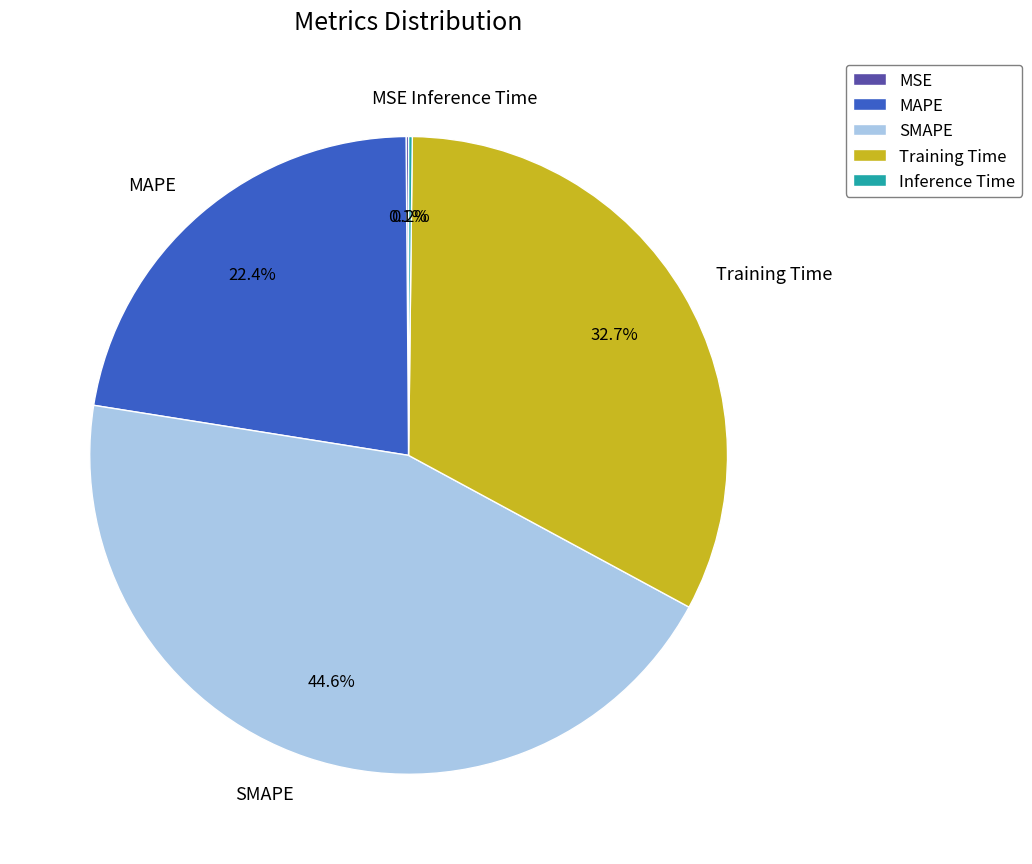

What percentage is NOT represented by Training Time?

67.3%